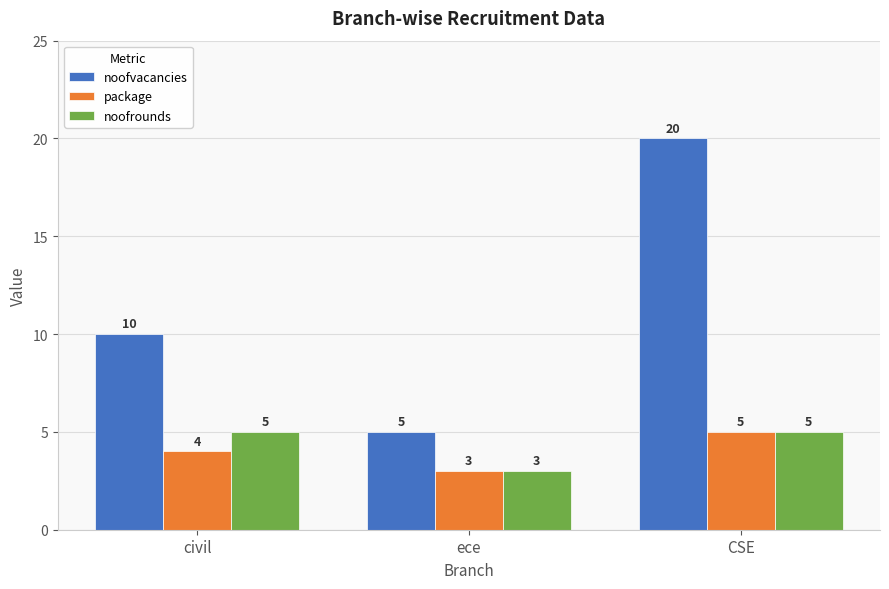

How many values in the package series are below 4?

1